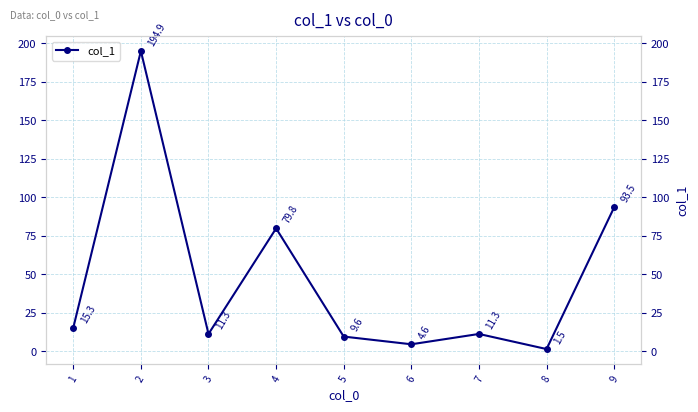

Approximately how many times larger is the value at 7 compared to 3?

1.0